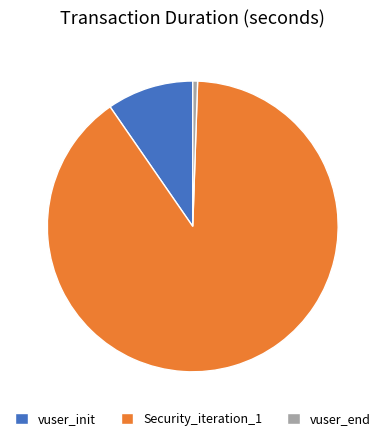

Do vuser_init and vuser_end together represent more than half of the pie?

No